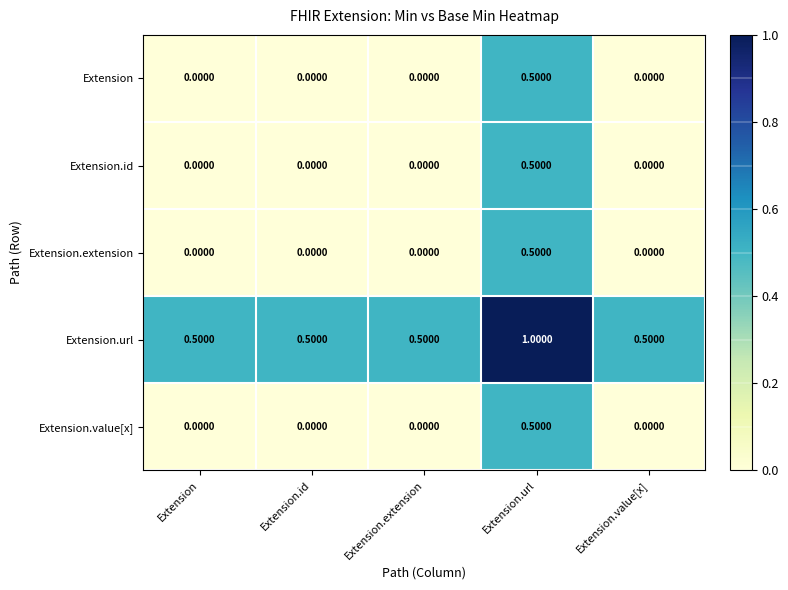

At how many categories does at least one series exceed 0?

5